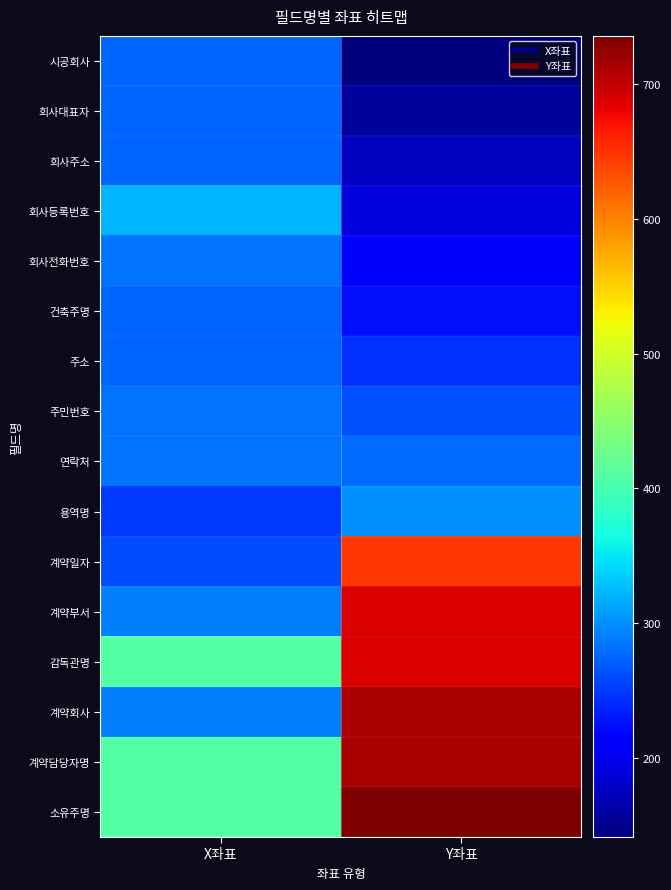

List the series in order of their peak value, lowest first.

시공회사, 회사대표자, 회사주소, 건축주명, 주소, 회사전화번호, 주민번호, 연락처, 용역명, 회사등록번호, 계약일자, 계약부서, 감독관명, 계약회사, 계약담당자명, 소유주명